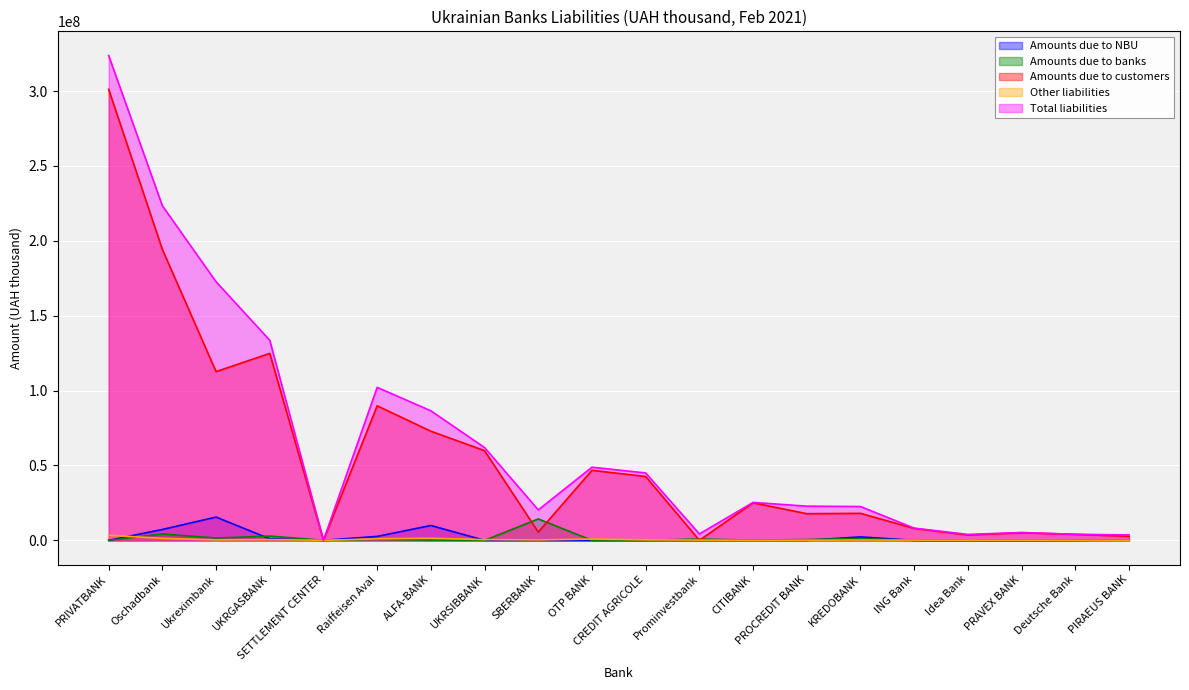

How many interior local valleys does the Other liabilities series have?

6